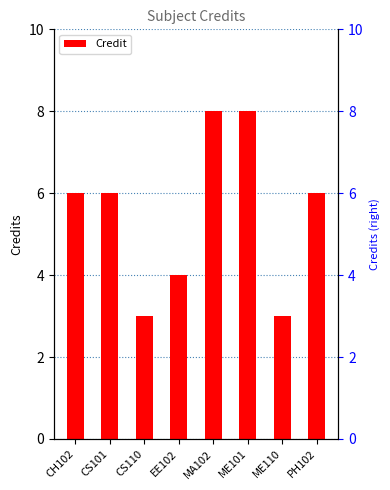

List the labels in order of value, largest first.

MA102, ME101, CH102, CS101, PH102, EE102, CS110, ME110